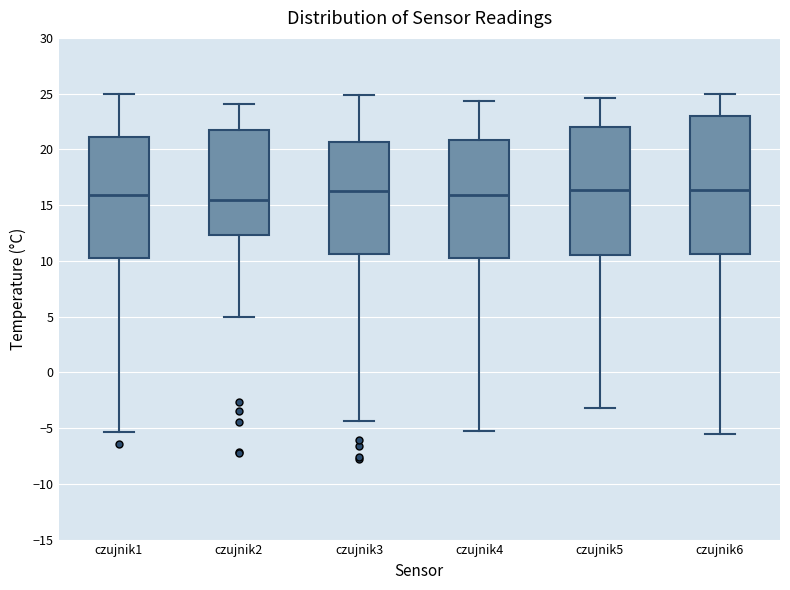

Reading left to right, transcribe this box plot: for each box, give where its median line is, the range the box spans, and where its two whiskers end, as read against the y-axis. The values are not printed on the chart, so give them approximately, as read against the axis.

czujnik1: median 16.0, box 10.5 to 21.0, whiskers -5.5 to 25.0
czujnik2: median 15.5, box 12.5 to 21.5, whiskers 5.0 to 24.0
czujnik3: median 16.0, box 10.5 to 20.5, whiskers -4.5 to 25.0
czujnik4: median 16.0, box 10.5 to 21.0, whiskers -5.5 to 24.5
czujnik5: median 16.5, box 10.5 to 22.0, whiskers -3.0 to 24.5
czujnik6: median 16.5, box 10.5 to 23.0, whiskers -5.5 to 25.0